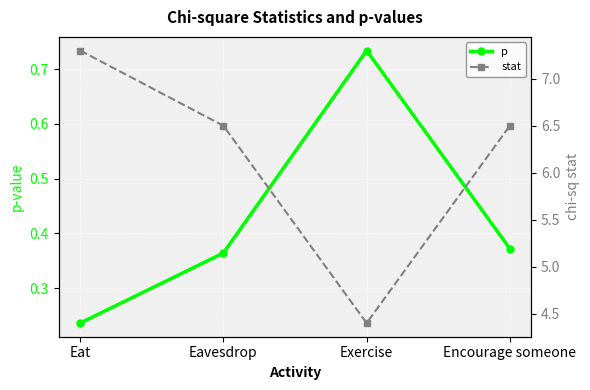

True or false: stat and p cross at least once.

False